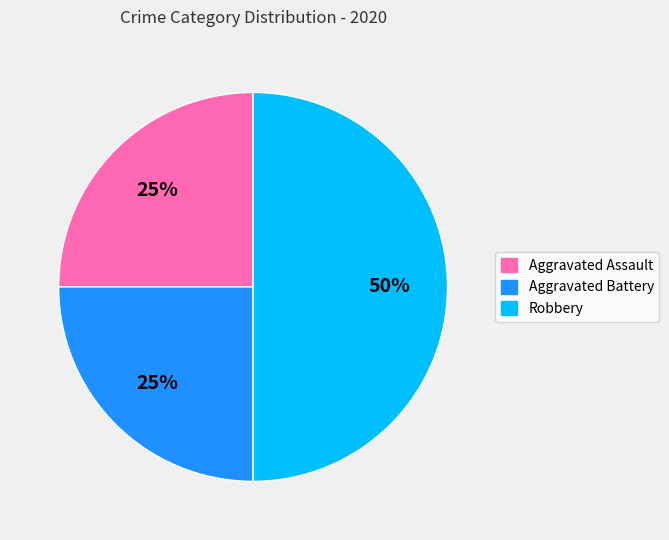

To the nearest percent, what is the difference between the largest and smallest slice percentages?

25%